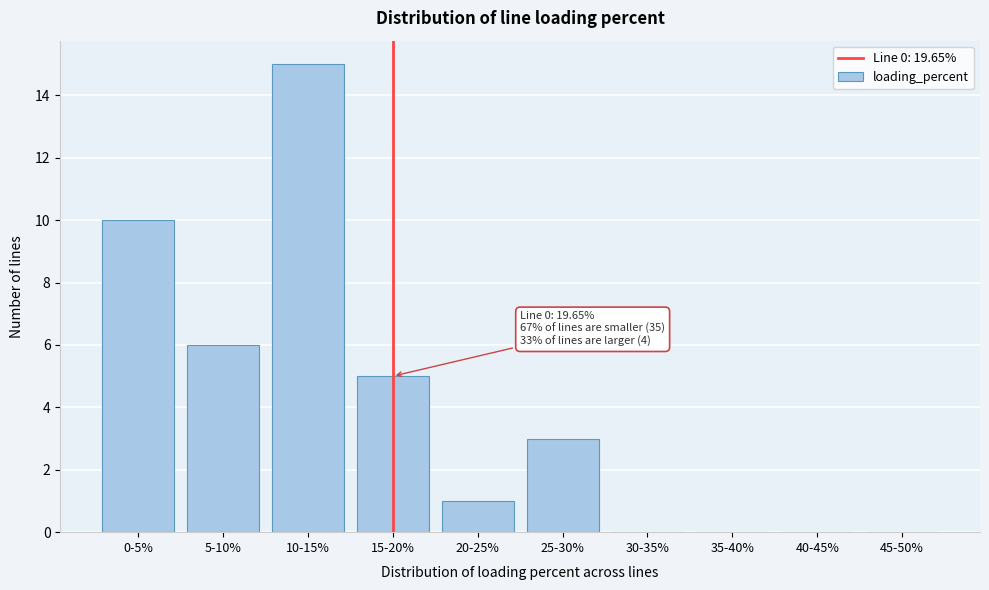

Reading left to right, what are all the values shown in this chart?

0-5%=10	5-10%=6	10-15%=15	15-20%=5	20-25%=1	25-30%=3	30-35%=0	35-40%=0	40-45%=0	45-50%=0